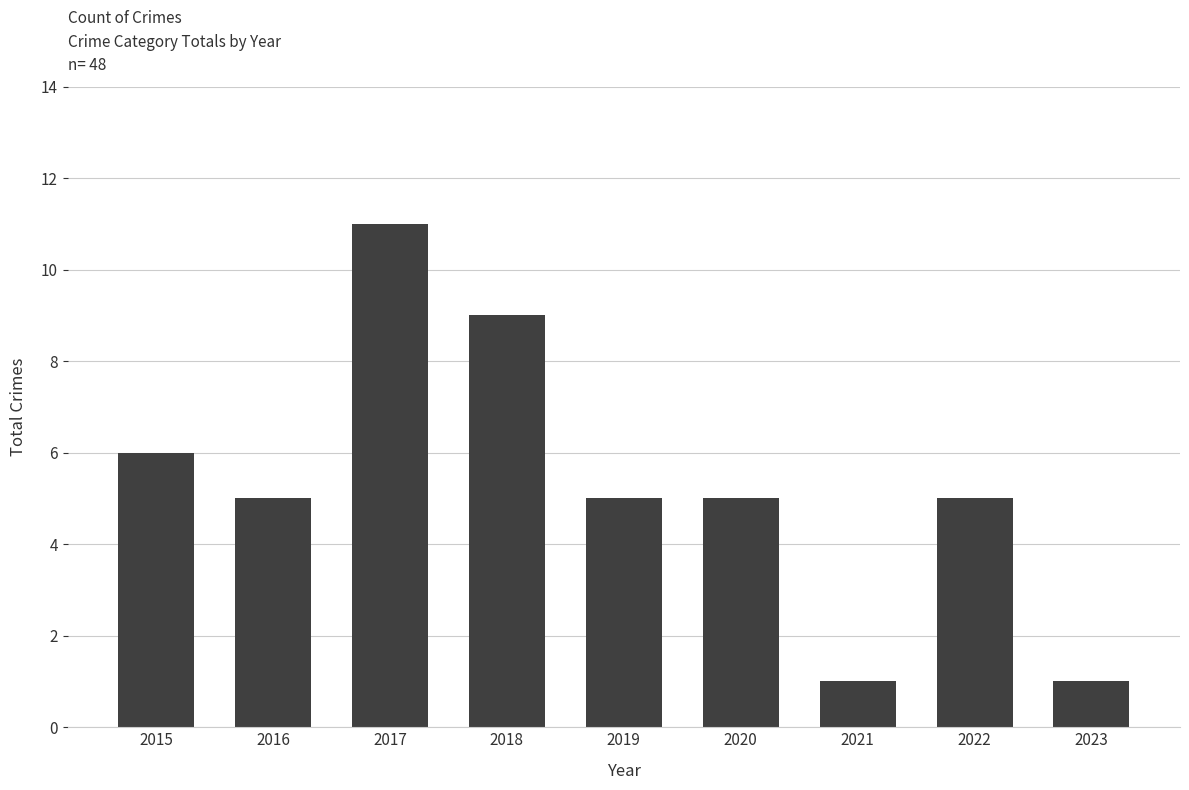

Where does the data first go above 5?

2015